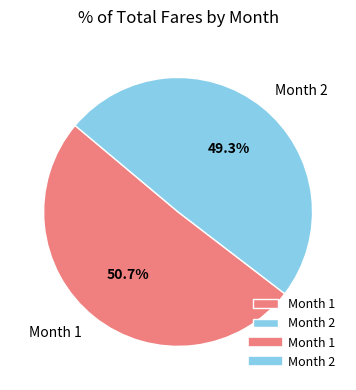

Approximately how many times larger is the value at Month 1 compared to Month 2?

1.0